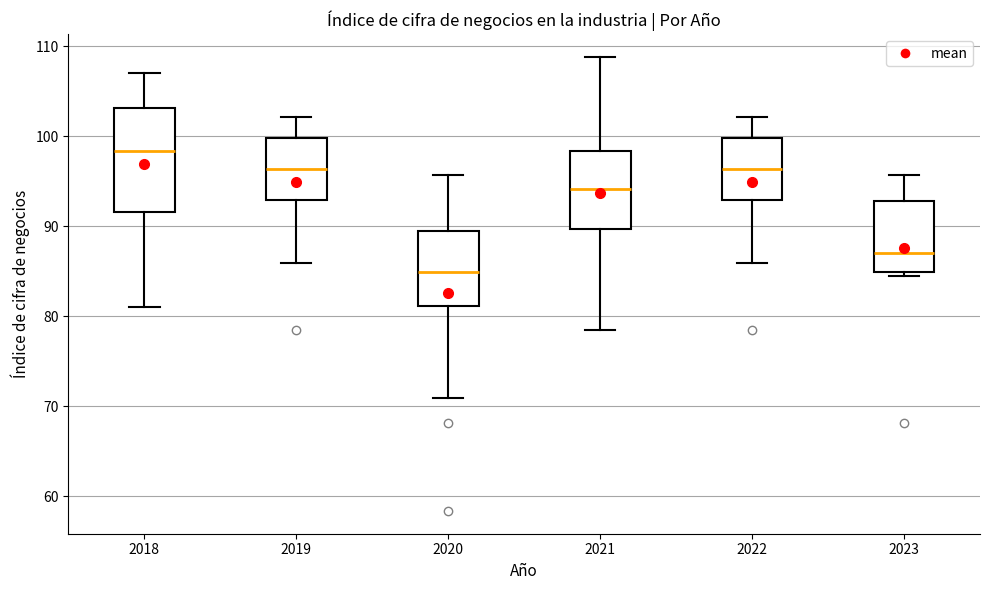

Where does the median line of the box at x = 2021 sit on the y-axis? The values are not printed on the chart, so give them approximately, as read against the axis.

94